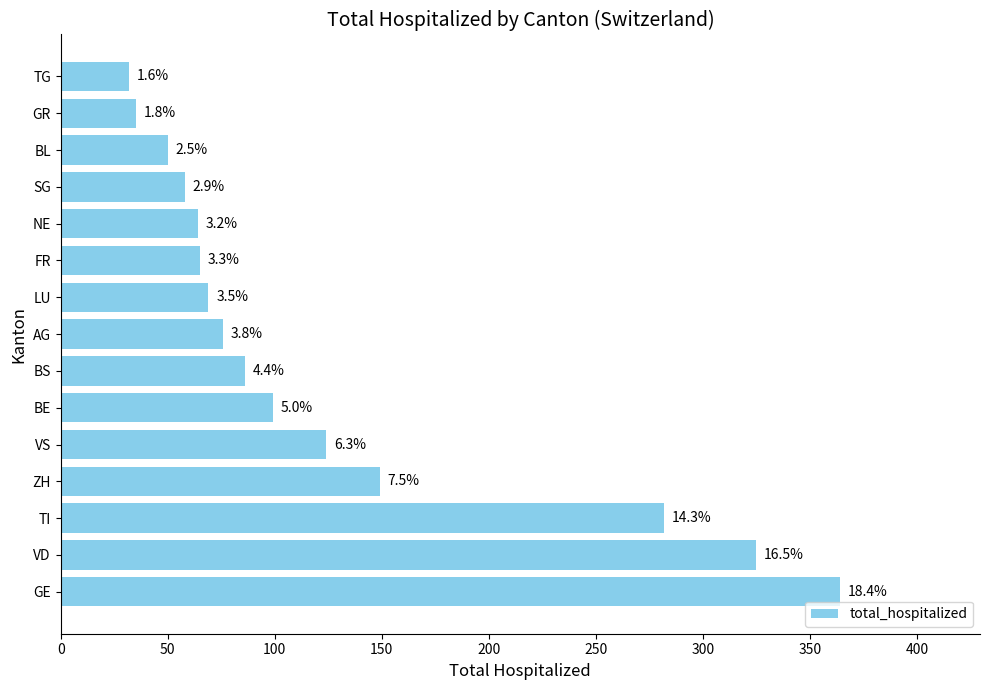

Does the chart contain any negative values?

No